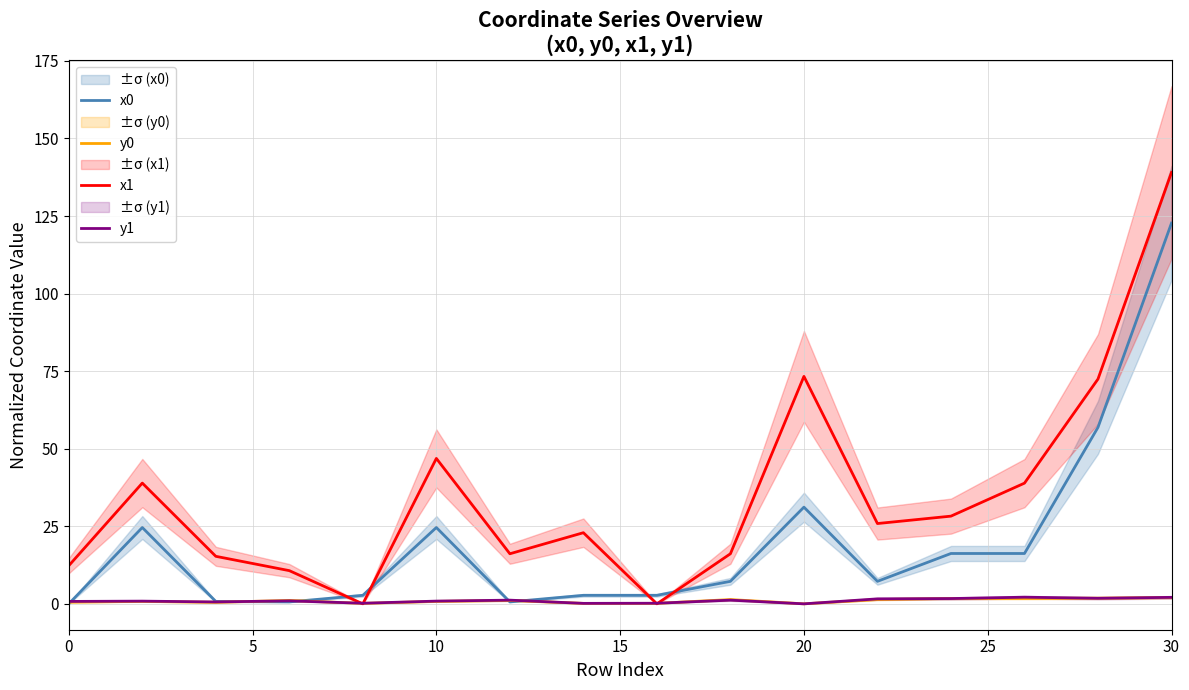

True or false: y0 and x1 cross at least once.

True